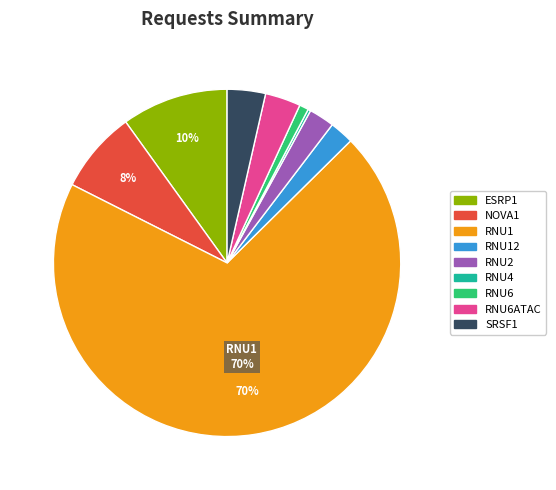

To the nearest percent, what is the average slice percentage?

11%